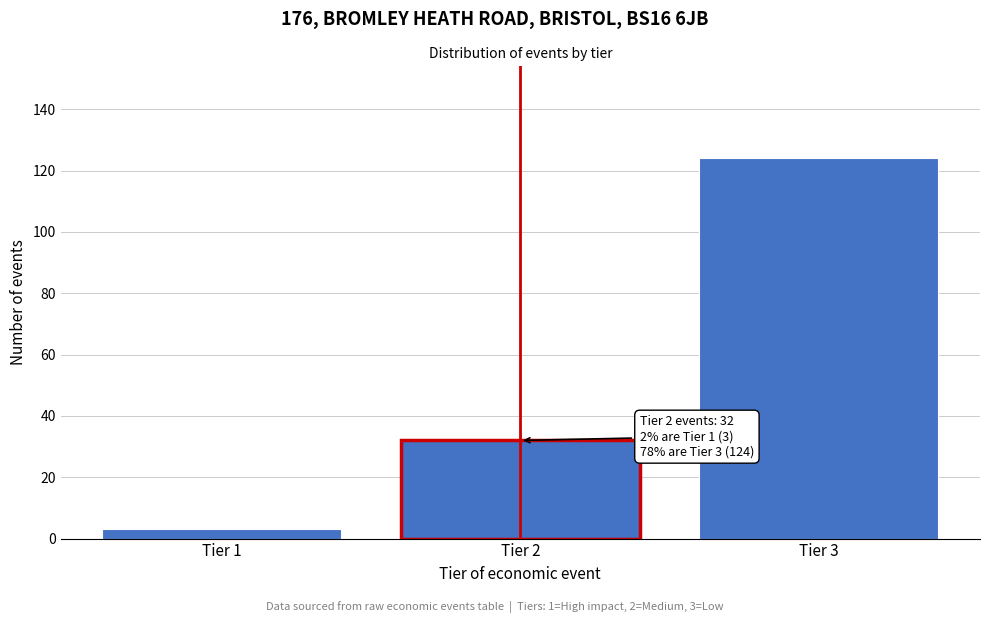

Reading left to right, list all the values displayed in this chart.

Tier 1=3	Tier 2=32	Tier 3=124